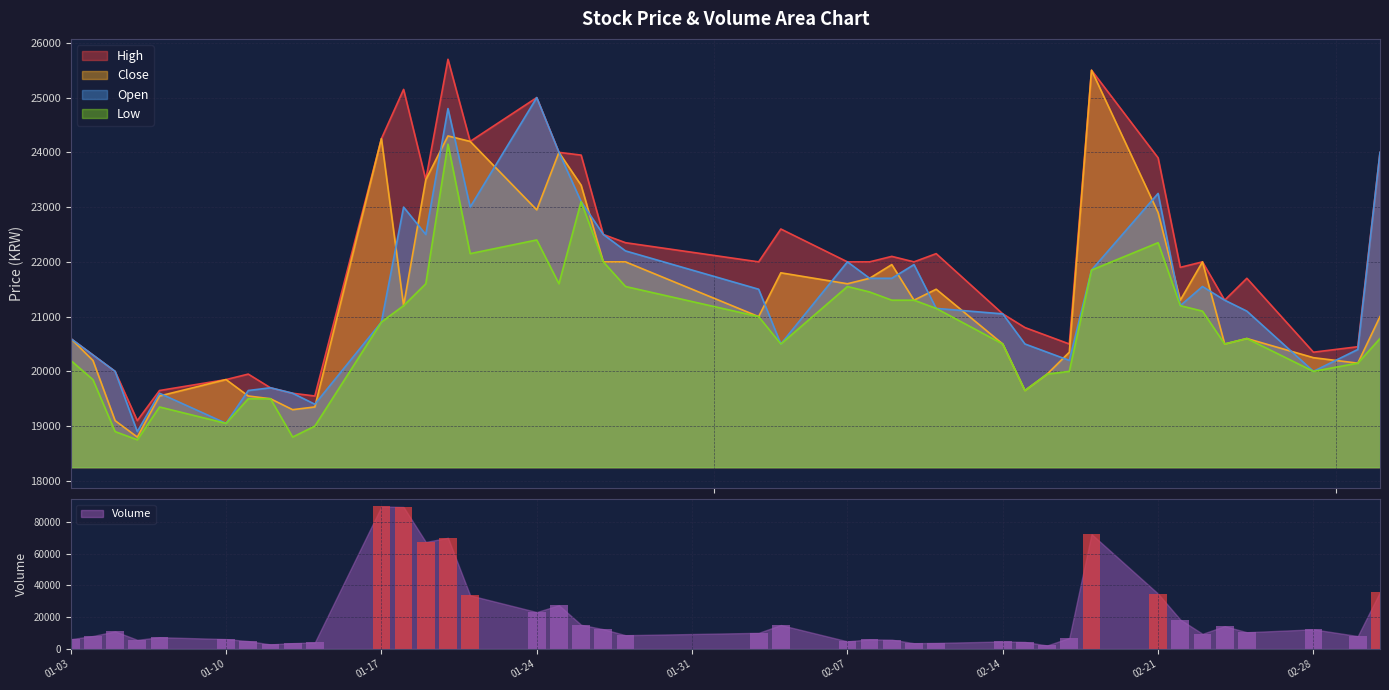

What is the minimum value for Close?

18800